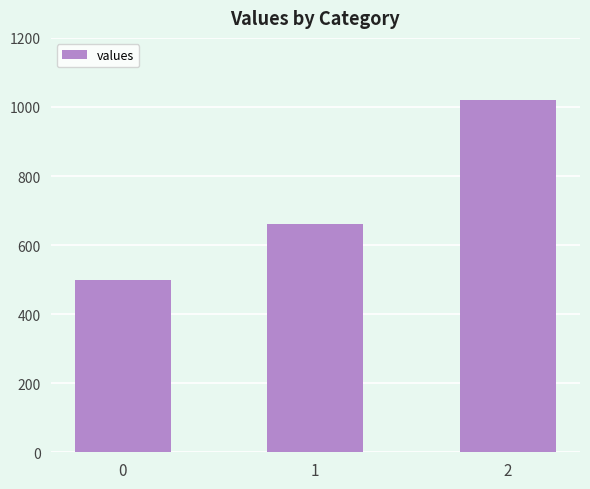

What is the ratio of the value at 2 to the value at 0?

2.0